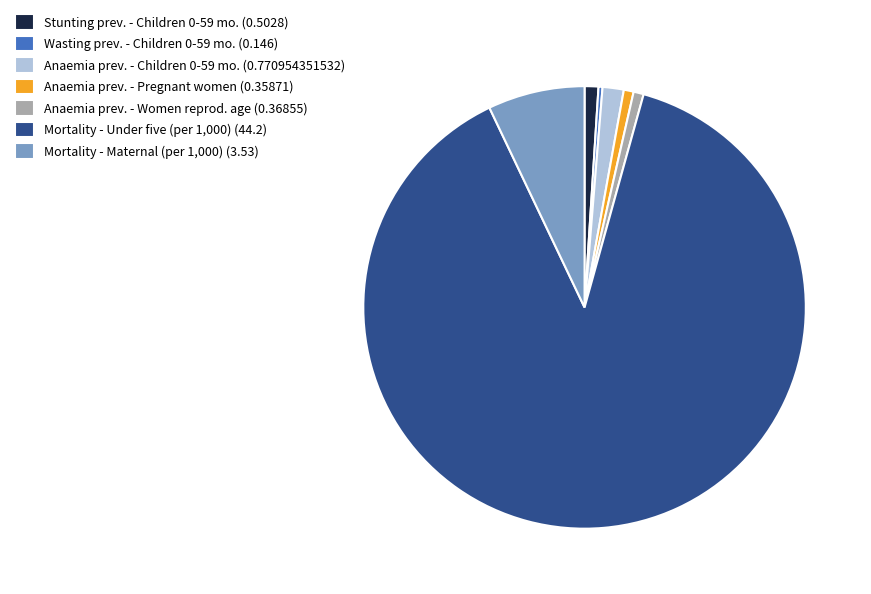

Is the sum of Wasting prev. - Children 0-59 mo. (0.146) and Anaemia prev. - Children 0-59 mo. (0.770954351532) greater than half?

No